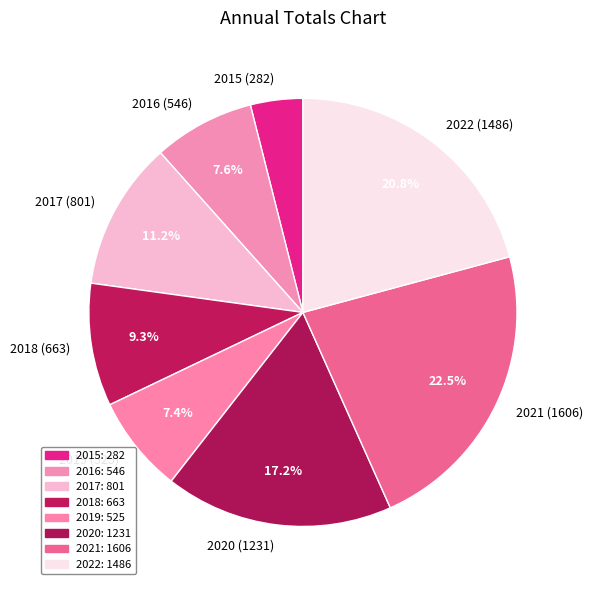

Does 2016 represent more than half of the total?

No